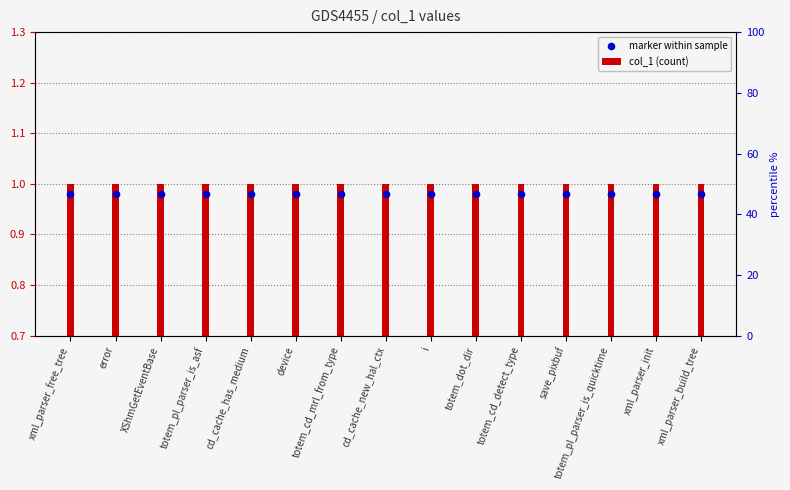

Is the value of col_1 (count) at save_pixbuf greater than the value of marker within sample at totem_dot_dir?

Yes